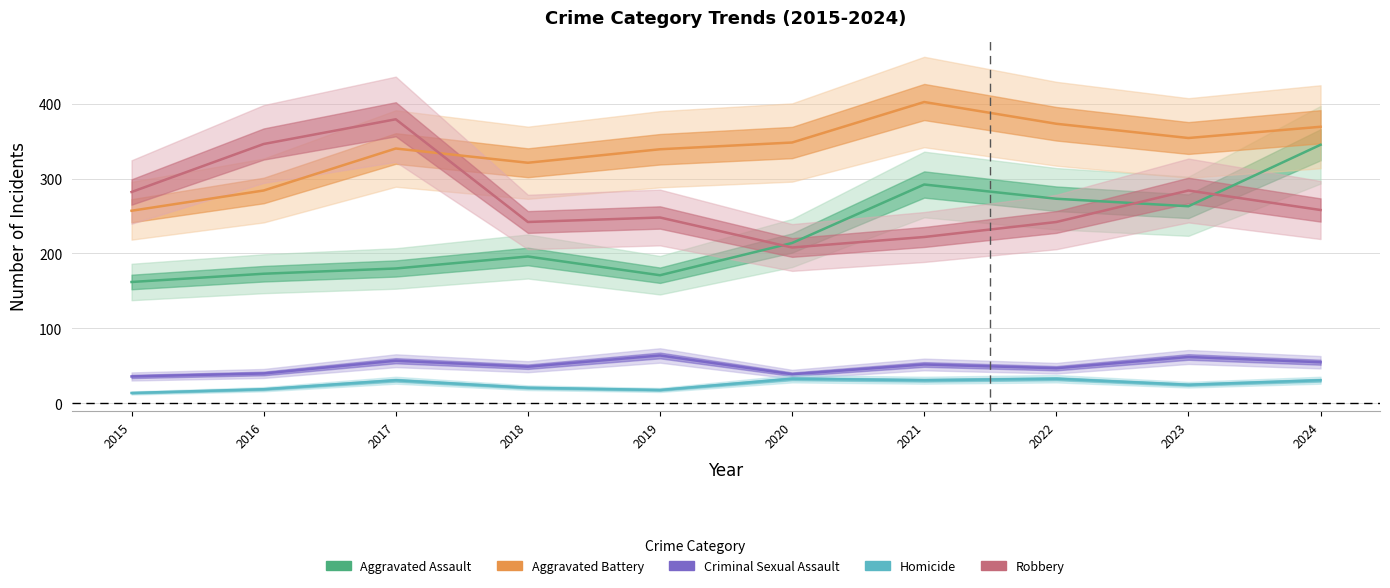

At which label does Robbery first exceed 258?

2015